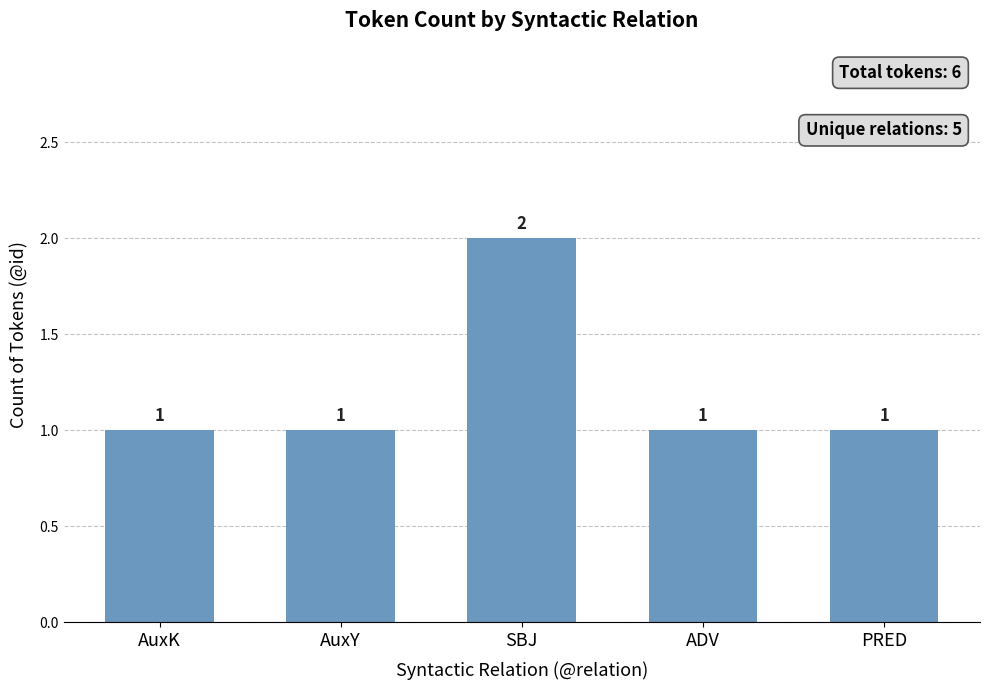

Reading left to right, what are all the values shown in this chart?

AuxK=1	AuxY=1	SBJ=2	ADV=1	PRED=1